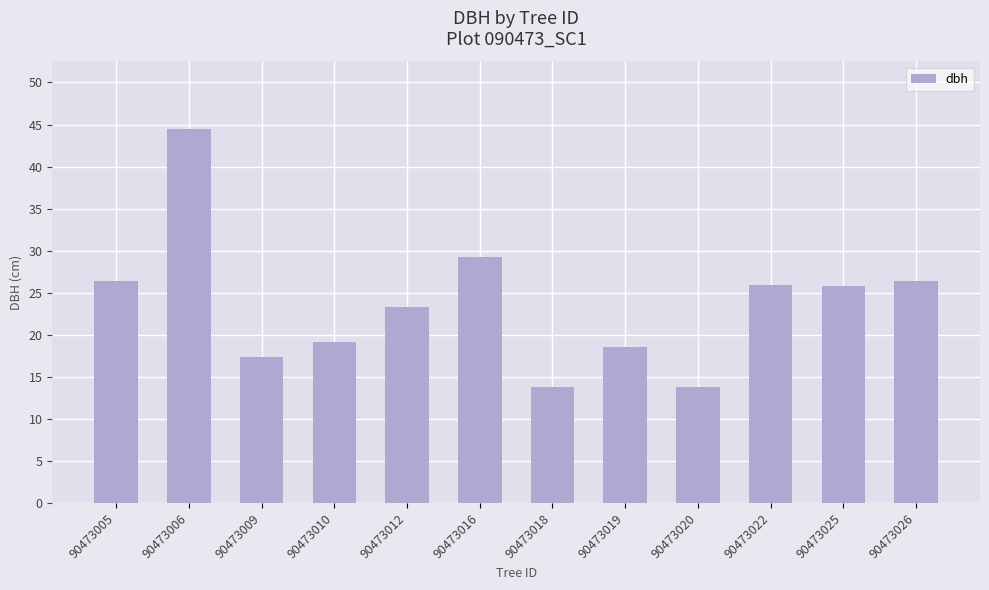

Which category has the highest value across all series?

90473006